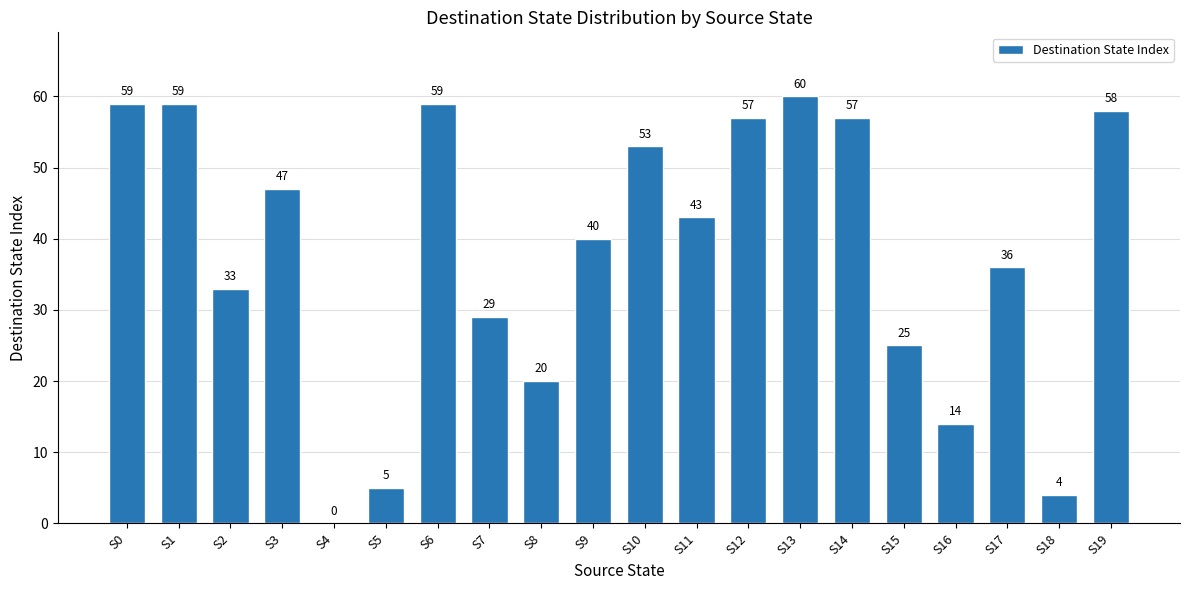

Reading left to right, list all the values displayed in this chart.

S0=59	S1=59	S2=33	S3=47	S4=0	S5=5	S6=59	S7=29	S8=20	S9=40	S10=53	S11=43	S12=57	S13=60	S14=57	S15=25	S16=14	S17=36	S18=4	S19=58